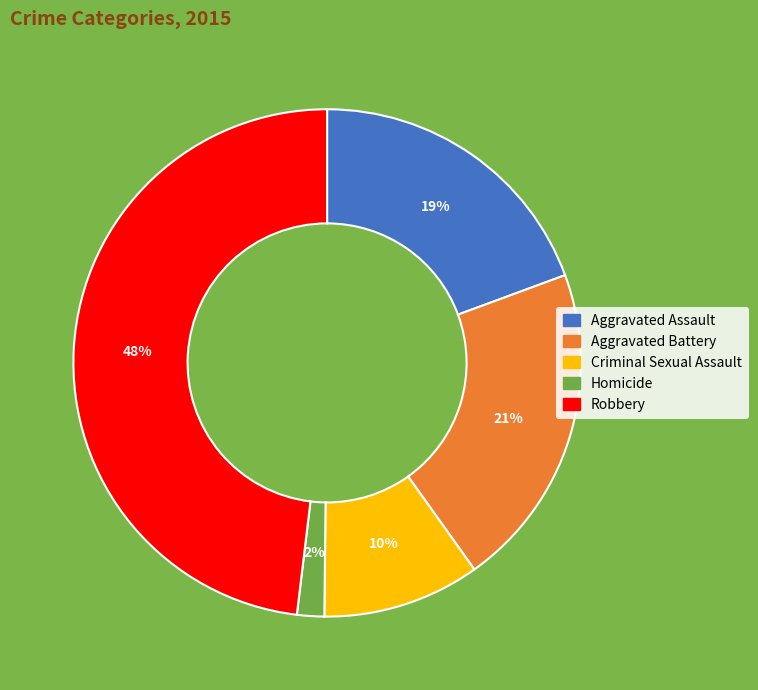

How many slices are in this pie chart?

5